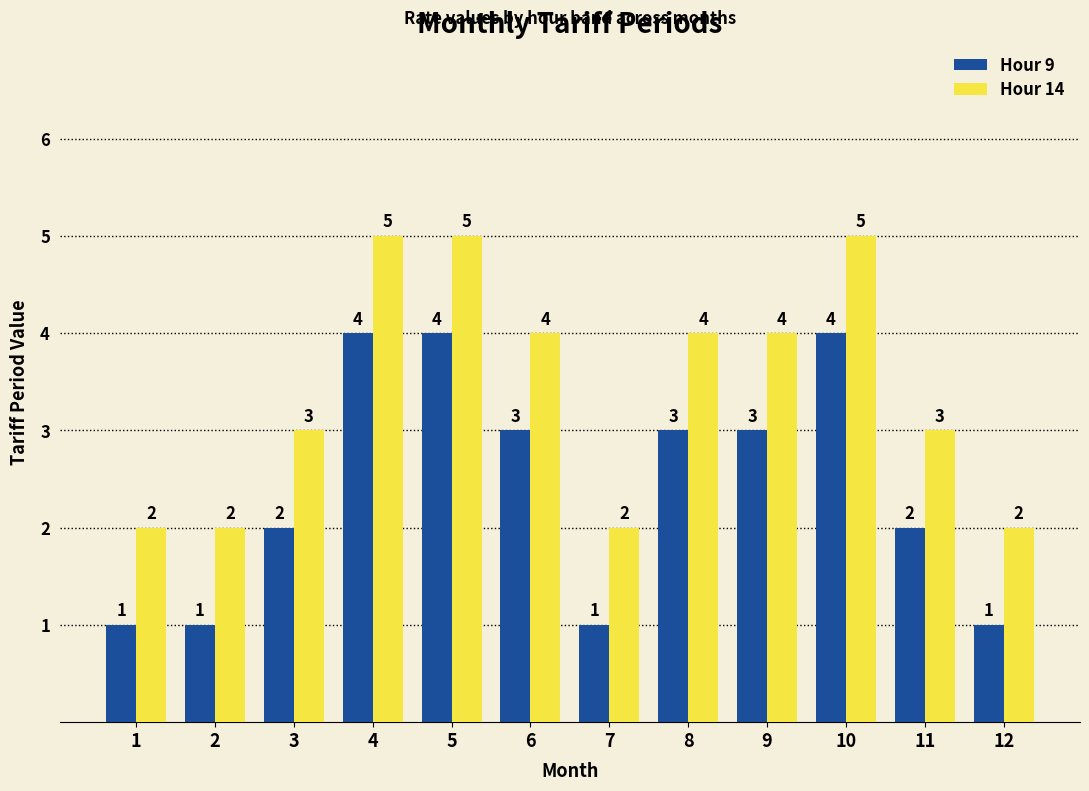

Does the chart contain any negative values?

No